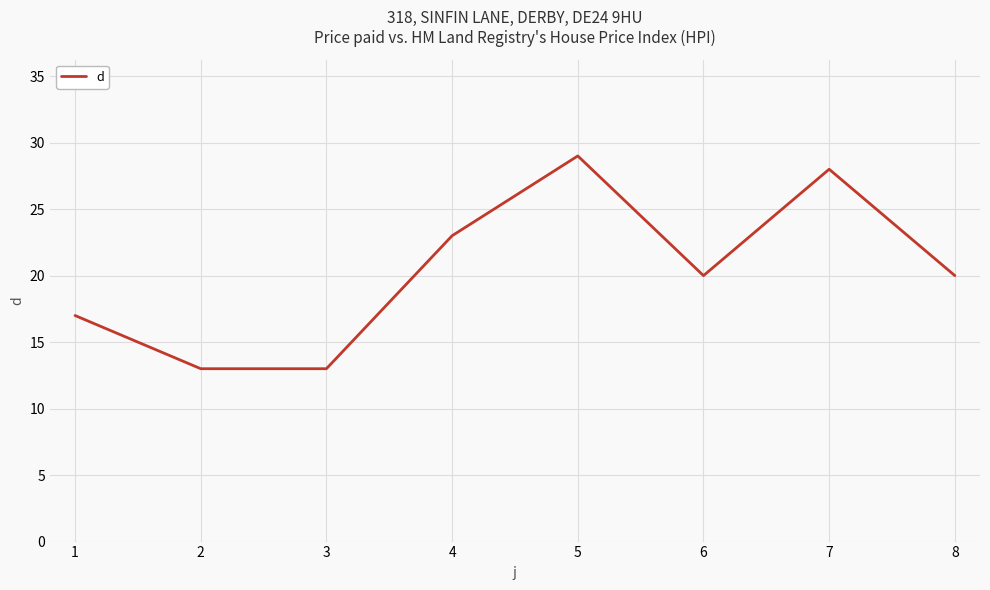

Which has a higher value, 5 or 2?

5